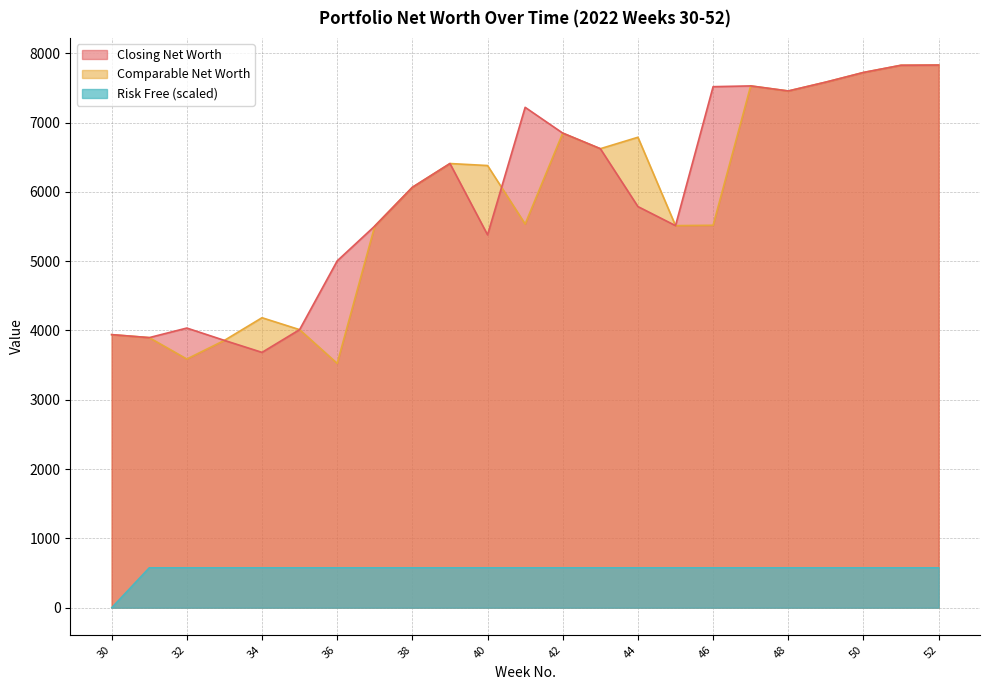

How many distinct data groups are displayed?

3